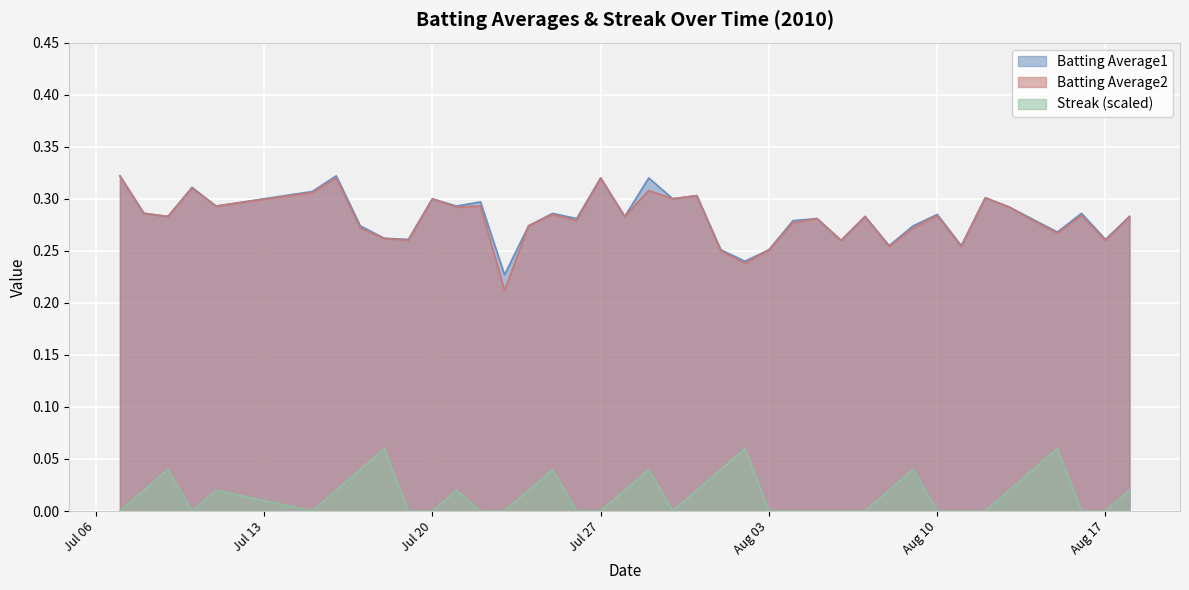

Which series has the widest spread of values?

Batting Average2